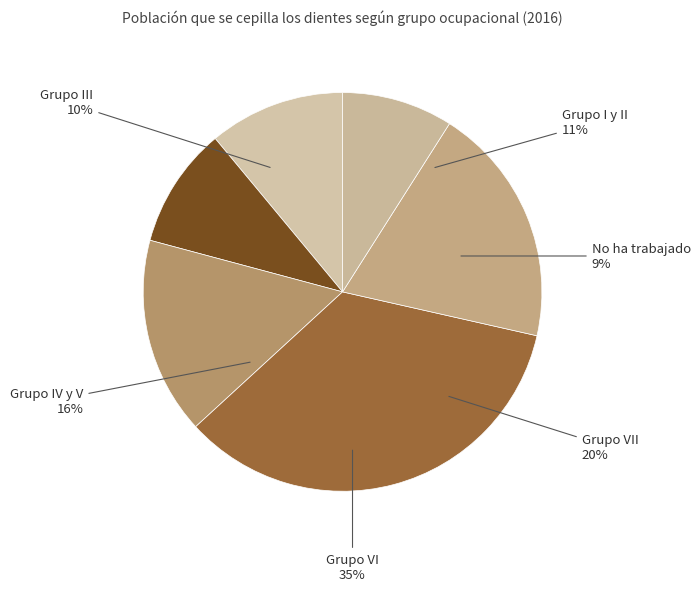

Does Grupo III account for over 50% of the chart?

No